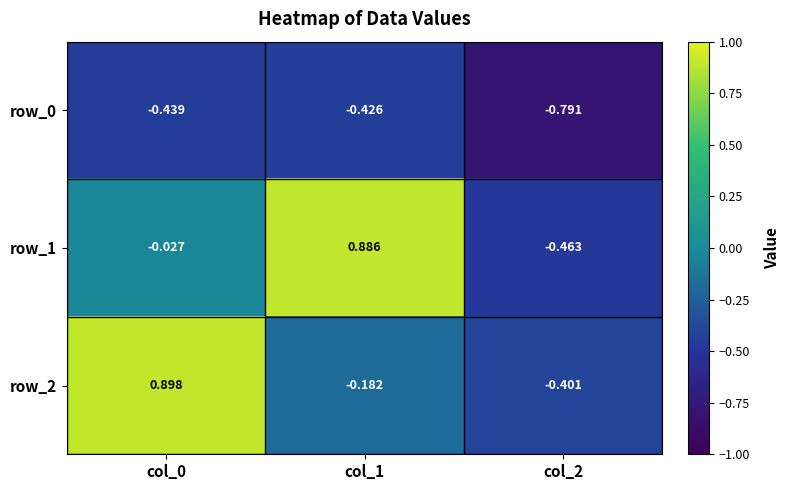

Is the value of row_0 at col_1 greater than the value of row_2 at col_2?

No